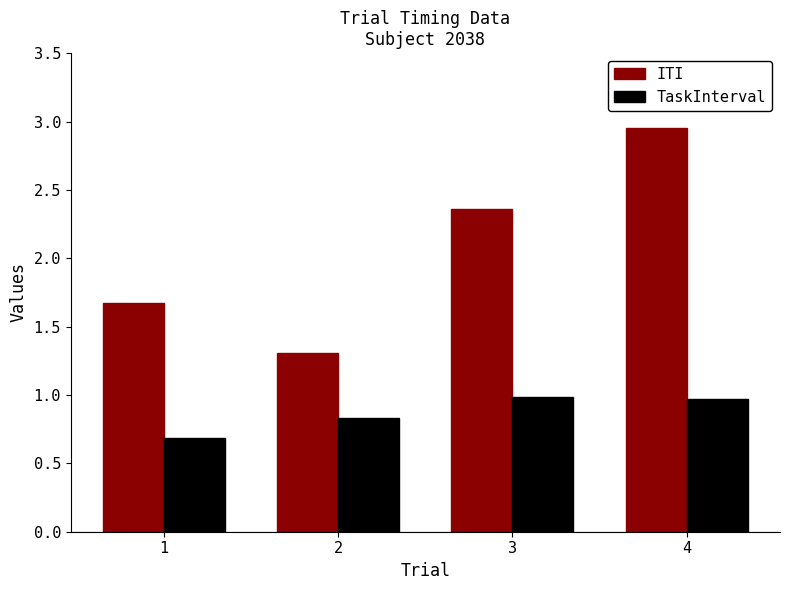

Between 1 and 3, which series saw the biggest shift?

ITI